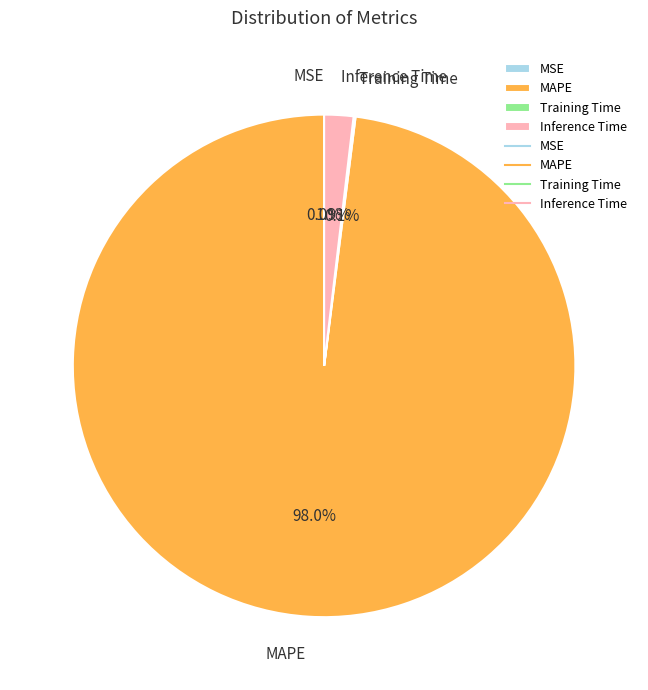

Which has a higher value, Inference Time or MAPE?

MAPE